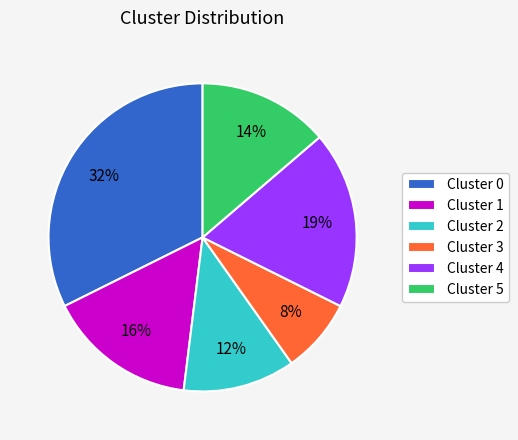

The Cluster 4 slice represents 31% of the pie. True or false?

False